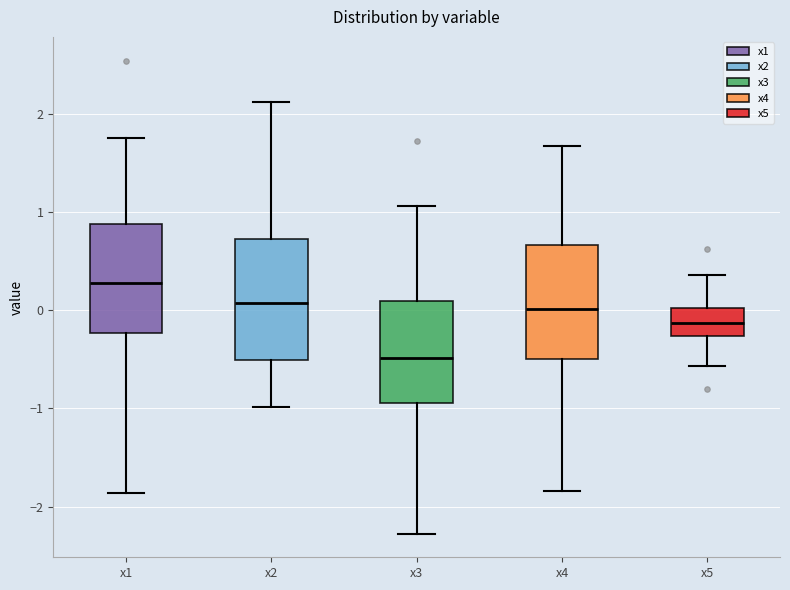

Which box has the lowest median line?

x3